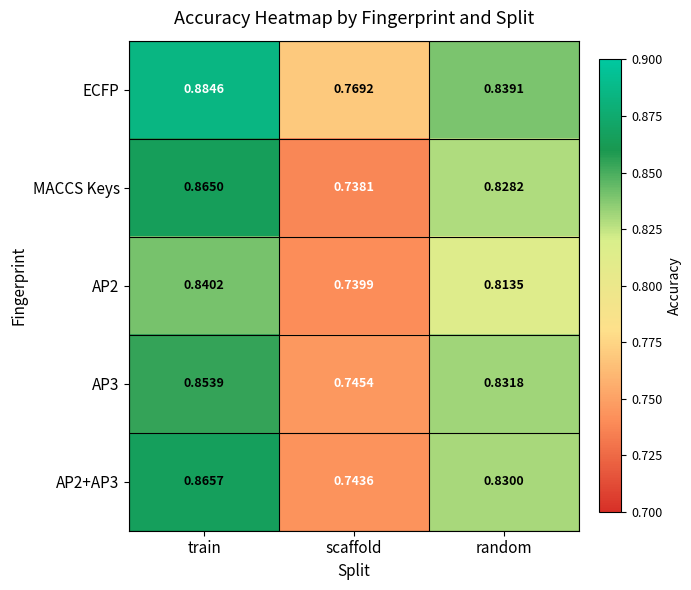

Rank the series by their maximum value, from highest to lowest.

ECFP, AP2+AP3, MACCS Keys, AP3, AP2